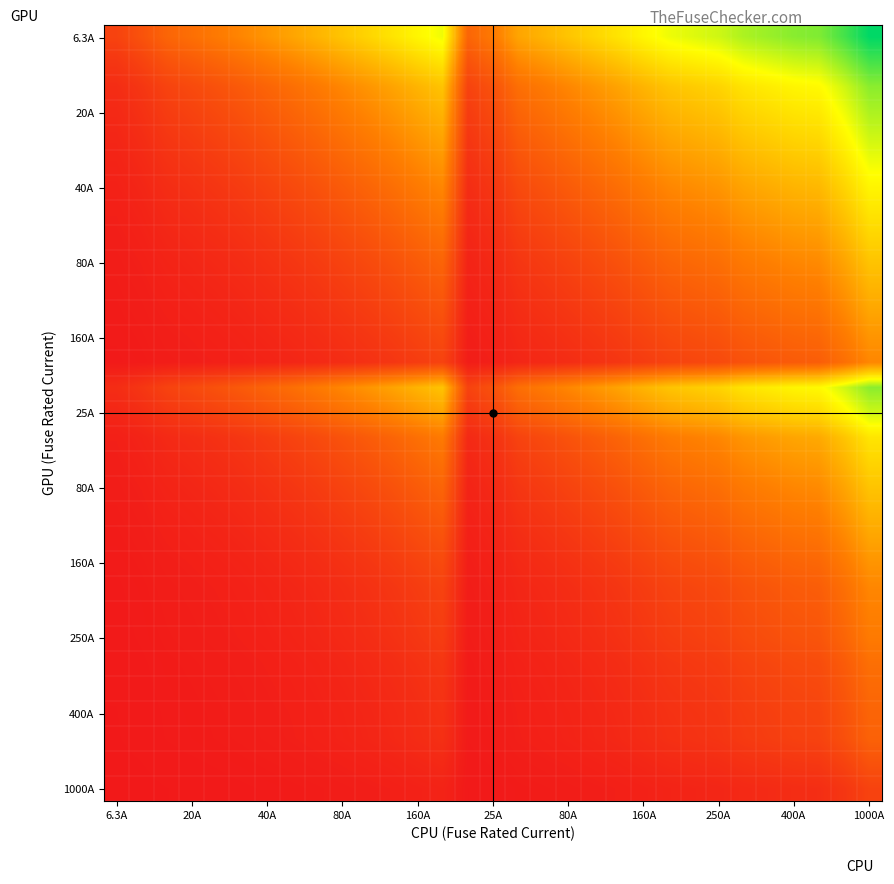

At which category does the chart reach its minimum across all series?

6.3A